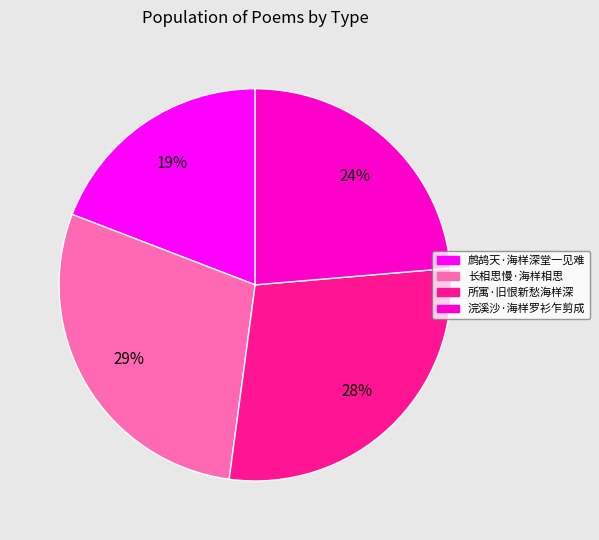

Which slice is the smallest?

鹧鸪天·海样深堂一见难